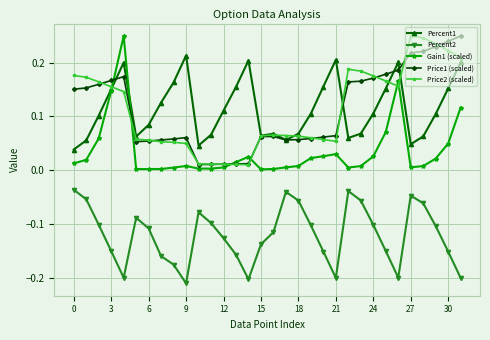

How many interior local valleys does the Percent2 series have?

5